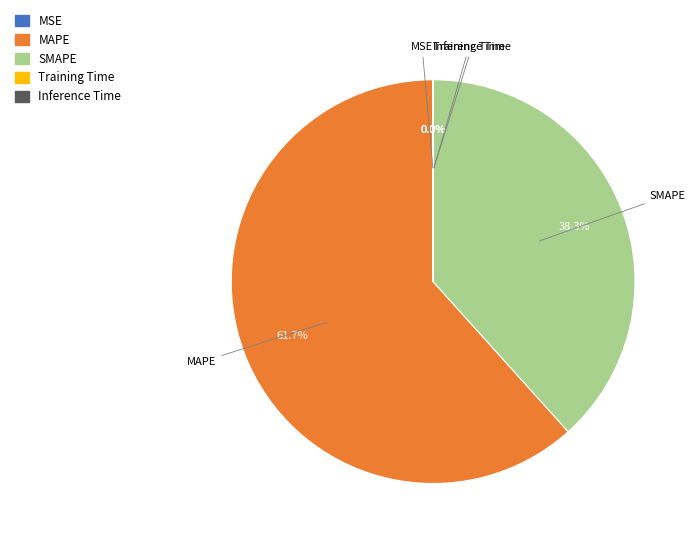

What is the largest slice in the pie chart?

MAPE